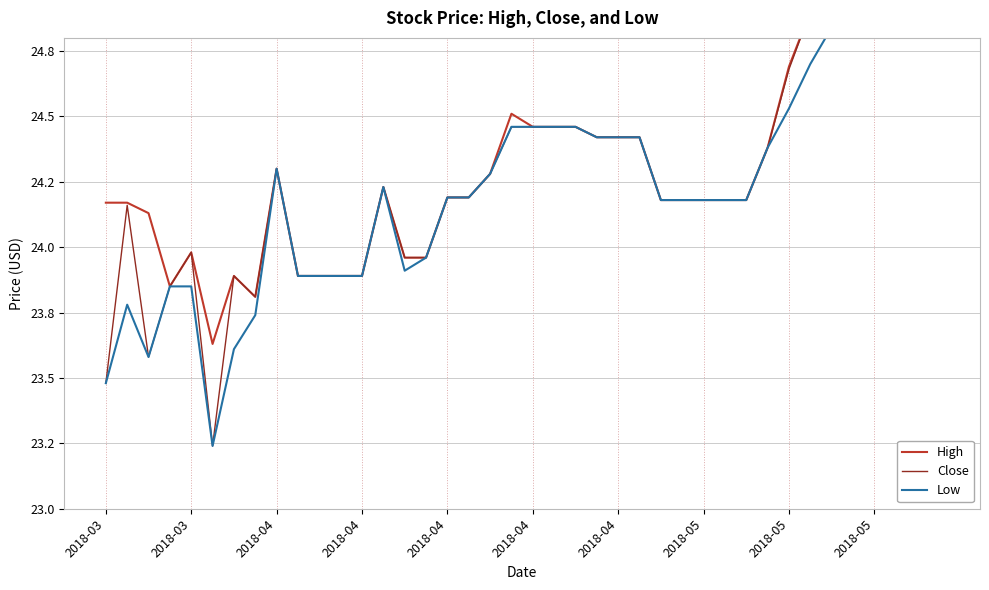

True or false: Low and High cross at least once.

False